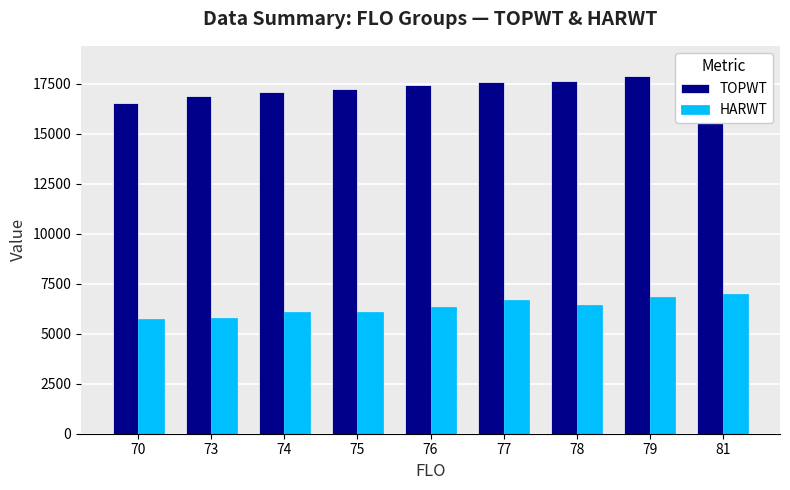

What is the difference between the second highest and minimum values in the TOPWT series?

1375.8